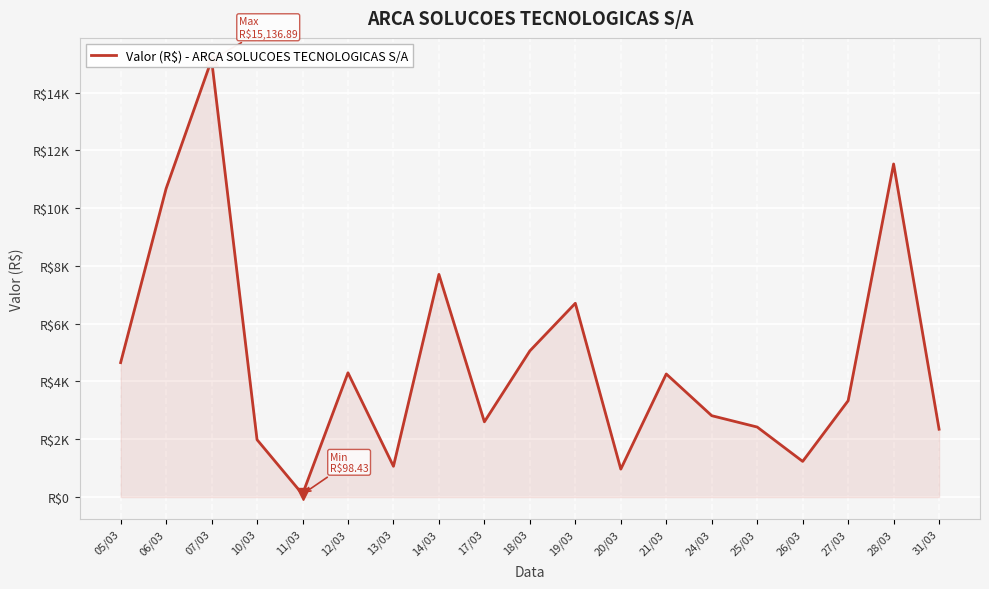

Which has a higher value, 07/03 or 17/03?

07/03